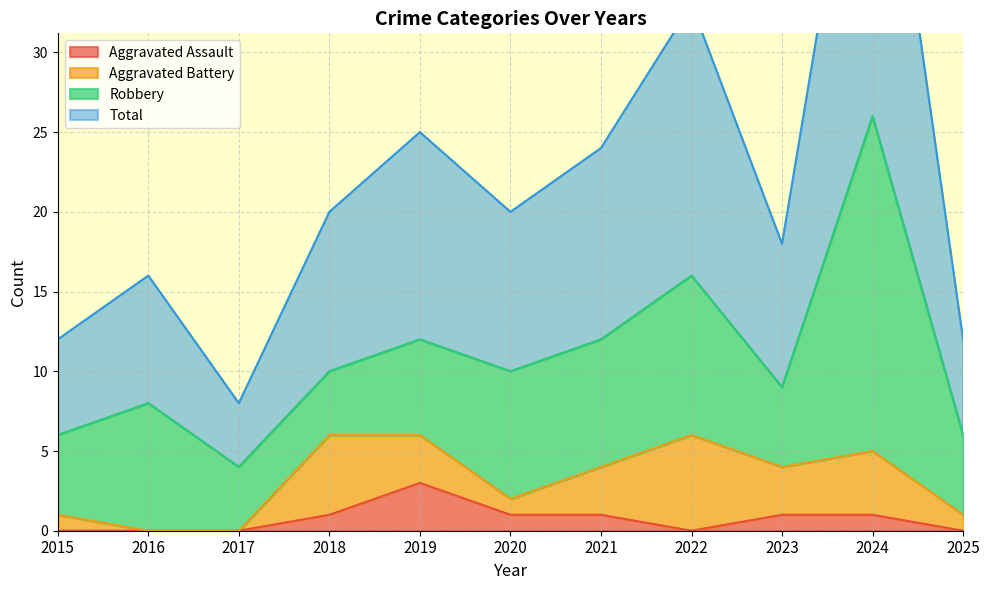

What is the value of the Total point at the 1st from the left?

12